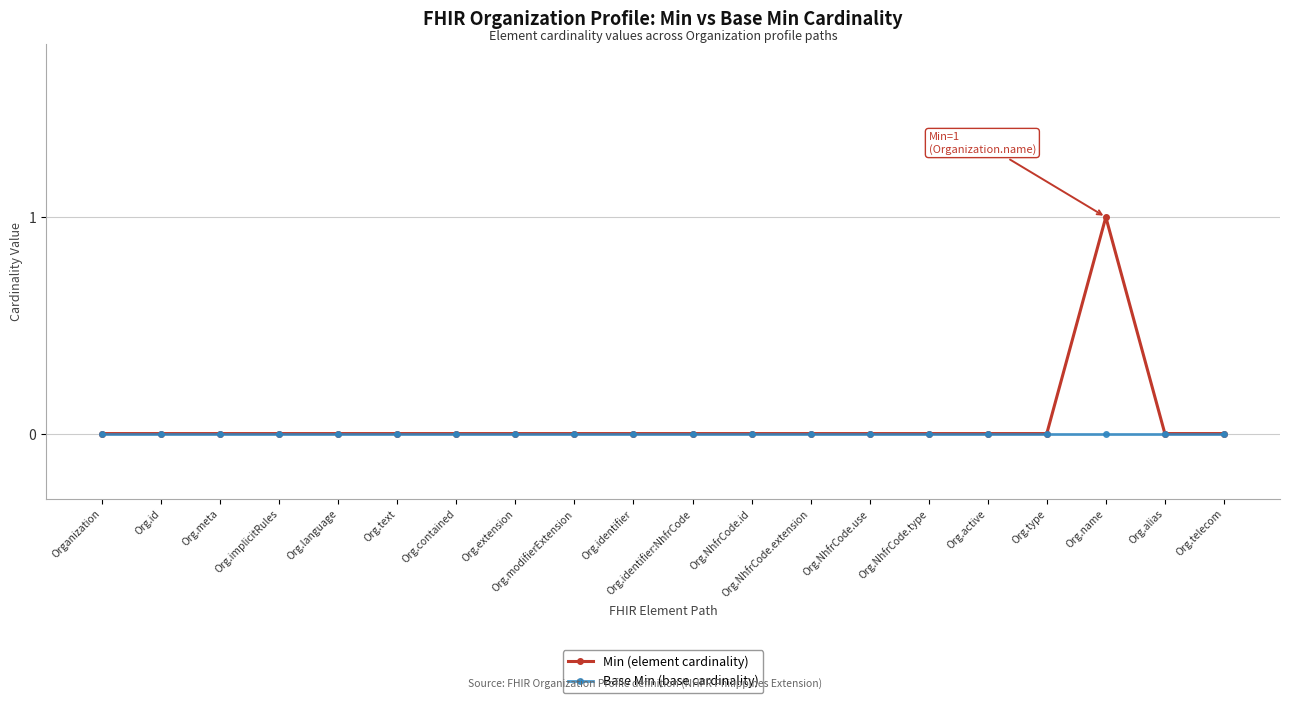

At which category is the sum across all series the highest?

Org.name